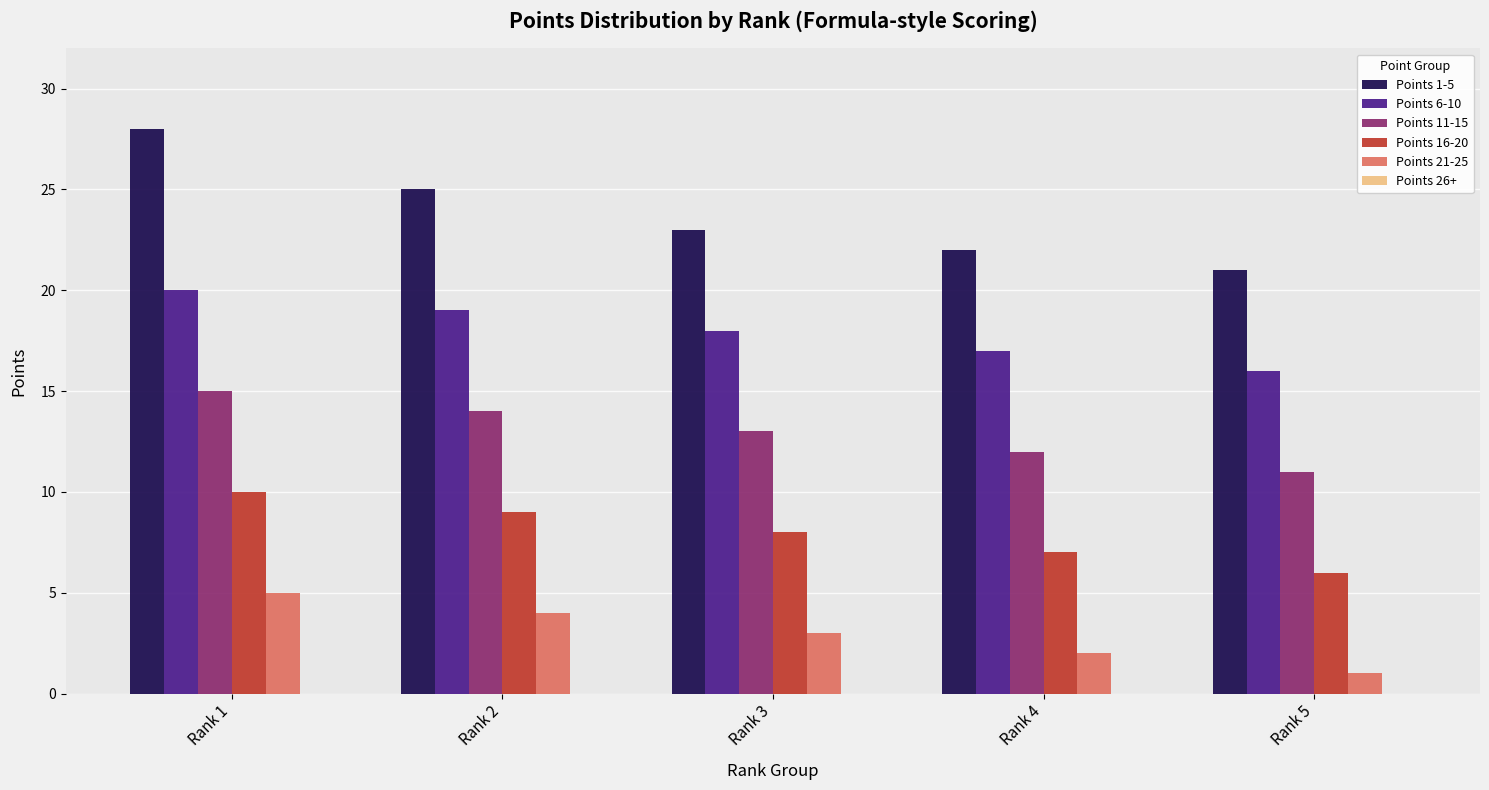

At which label does Points 6-10 first exceed 18?

Rank 1